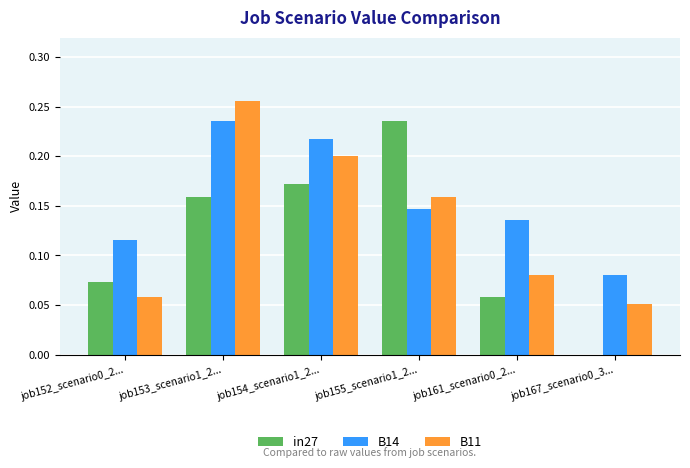

At which label is B14 closest to 0?

job167_scenario0_3...